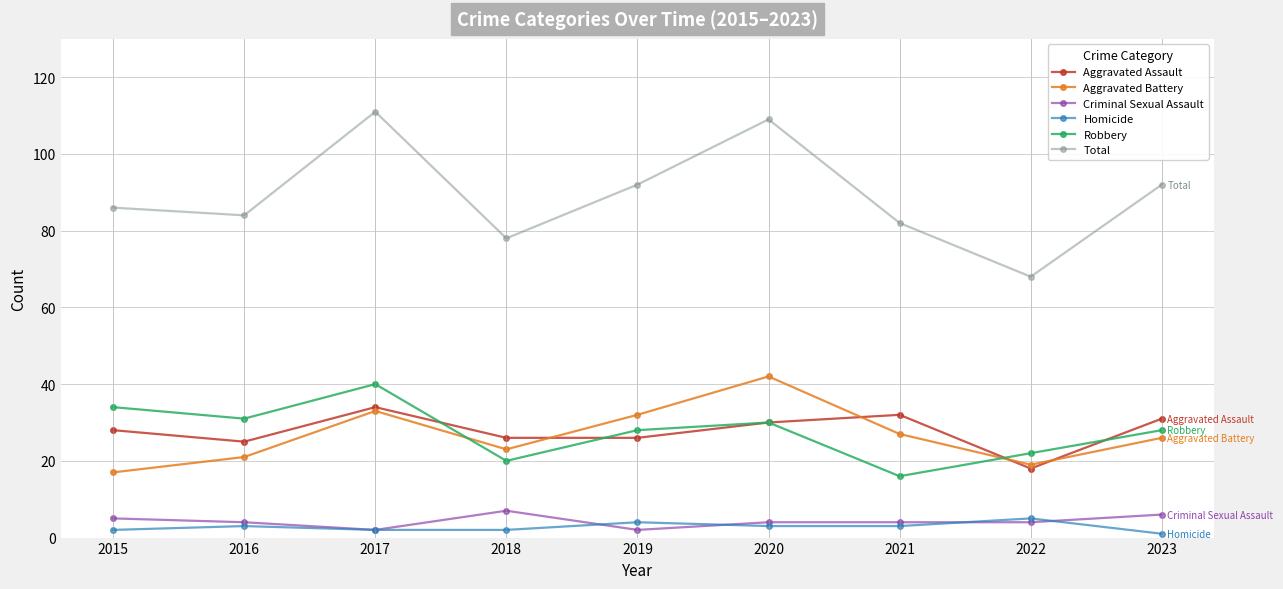

True or false: Aggravated Battery has a value of 27 at 2021.

True